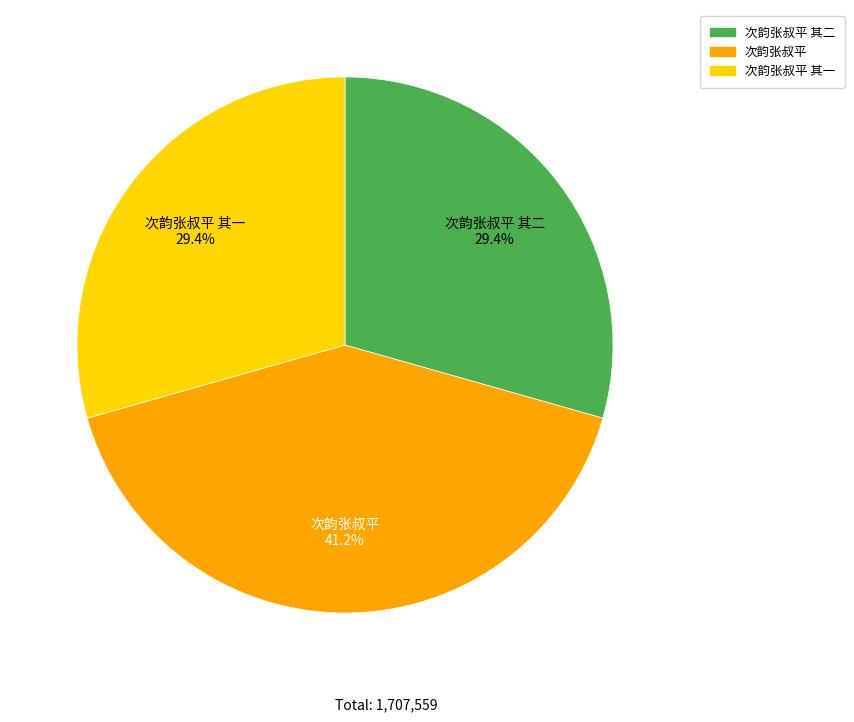

To the nearest percent, what is the average slice percentage?

33%